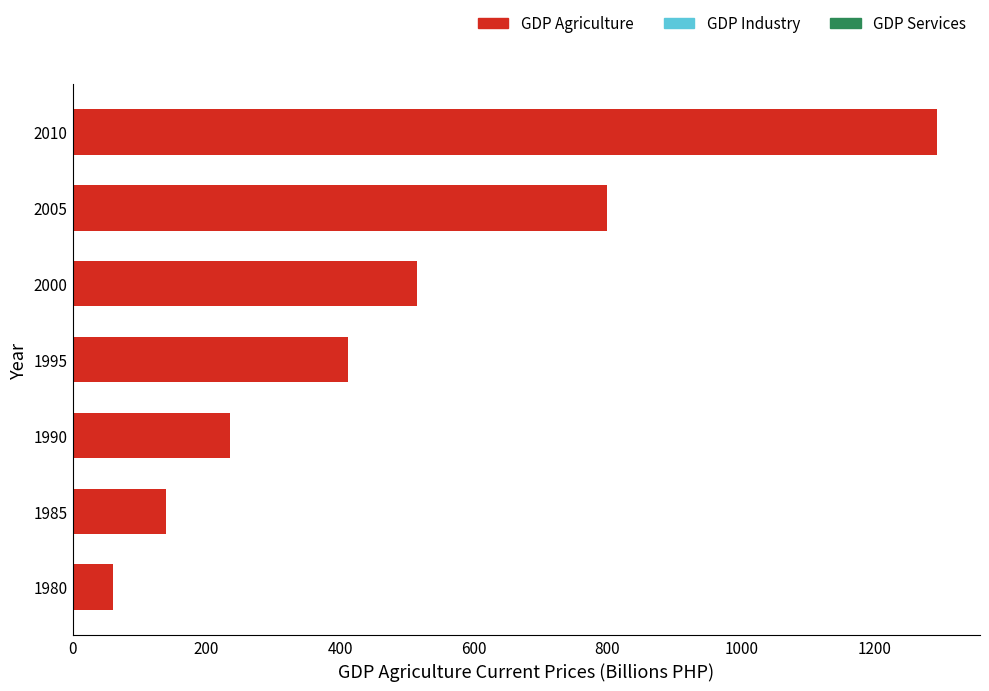

How many bars are there in total?

7